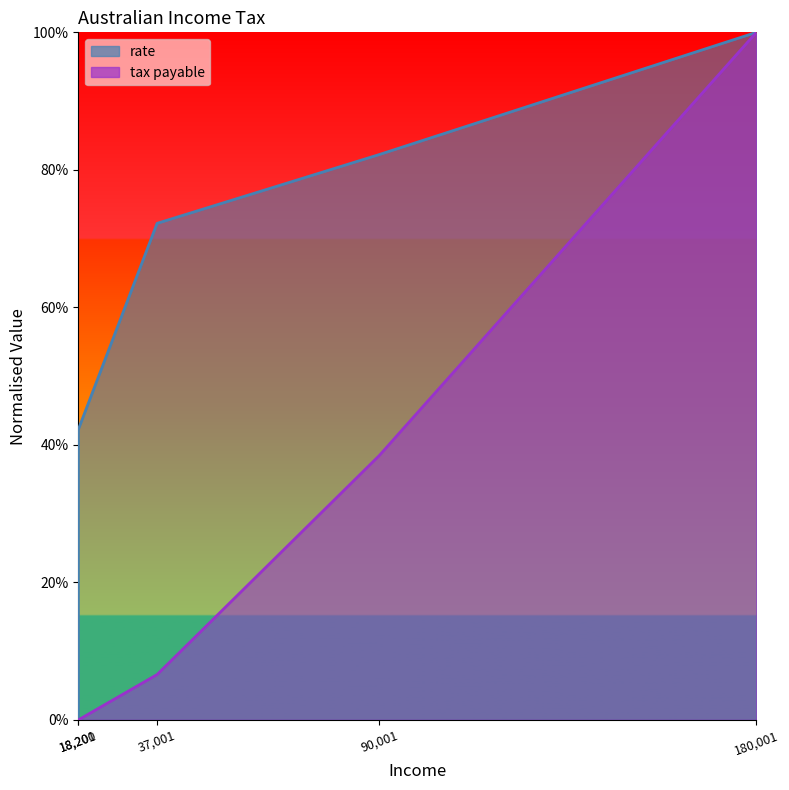

Is it true that tax payable equals 0.3 at 180001?

False